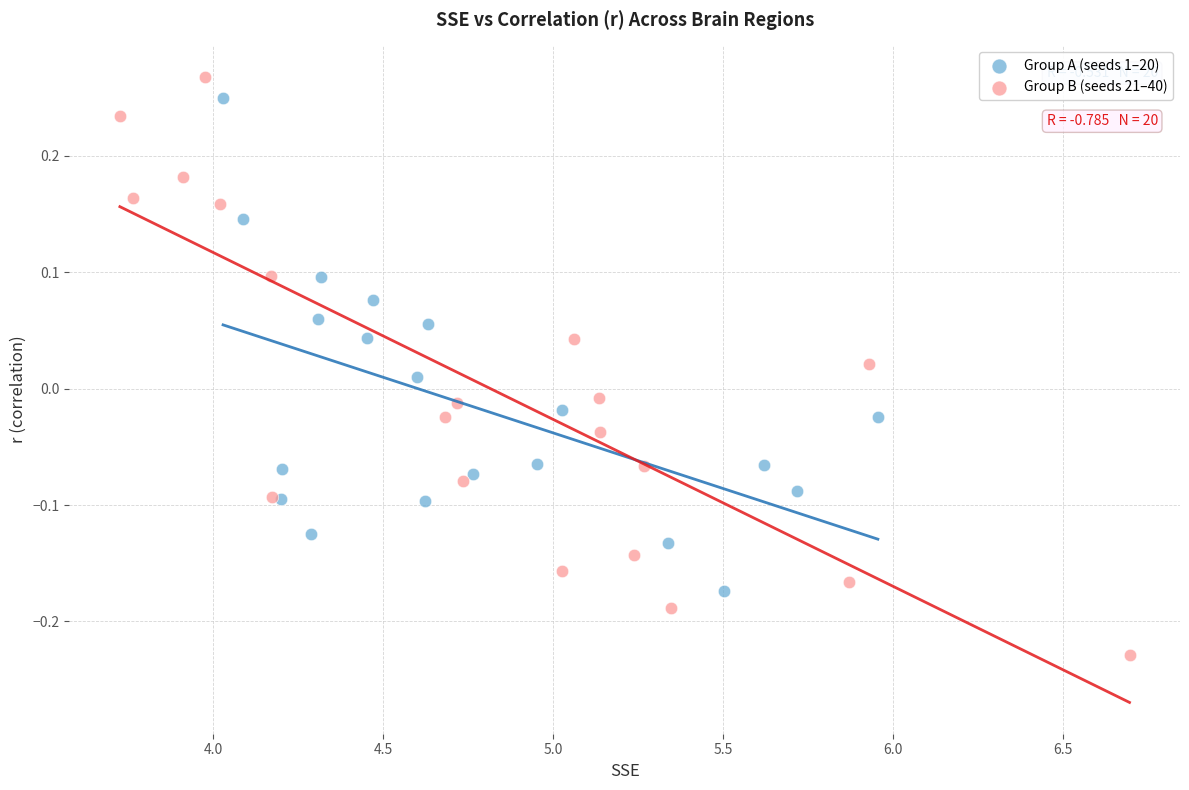

Which series reaches the minimum Y coordinate?

Group B (seeds 21–40)